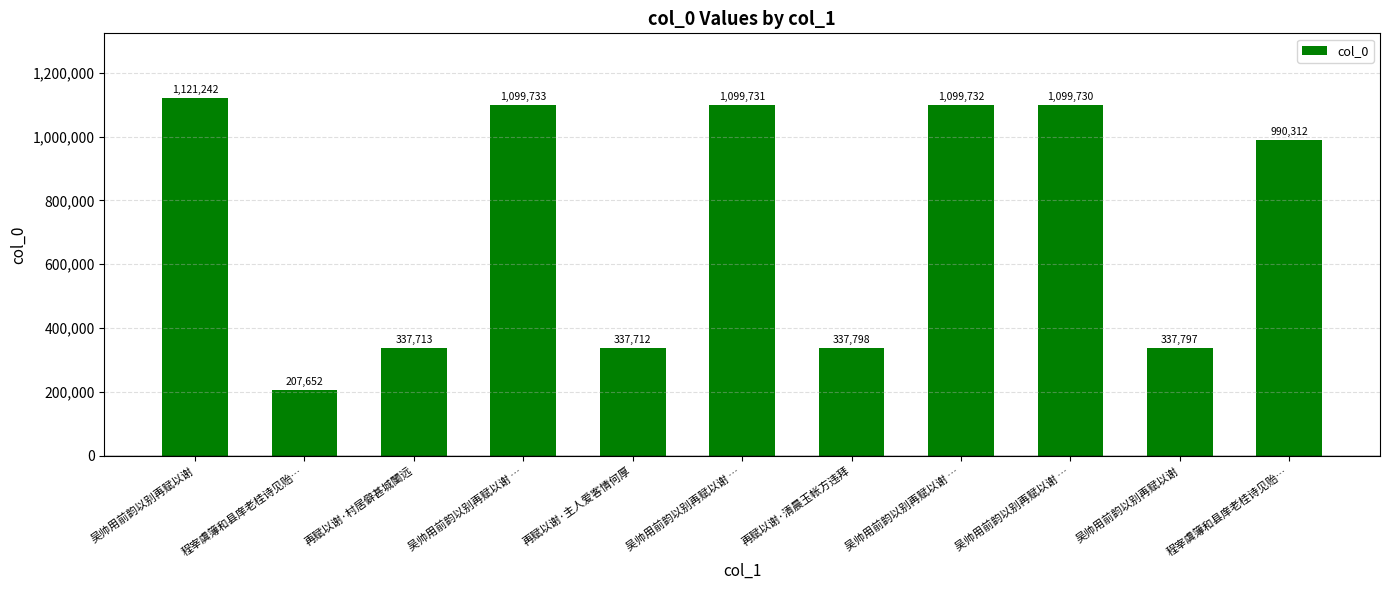

What is the label of the 11th bar from the right?

吴帅用前韵以别再赋以谢